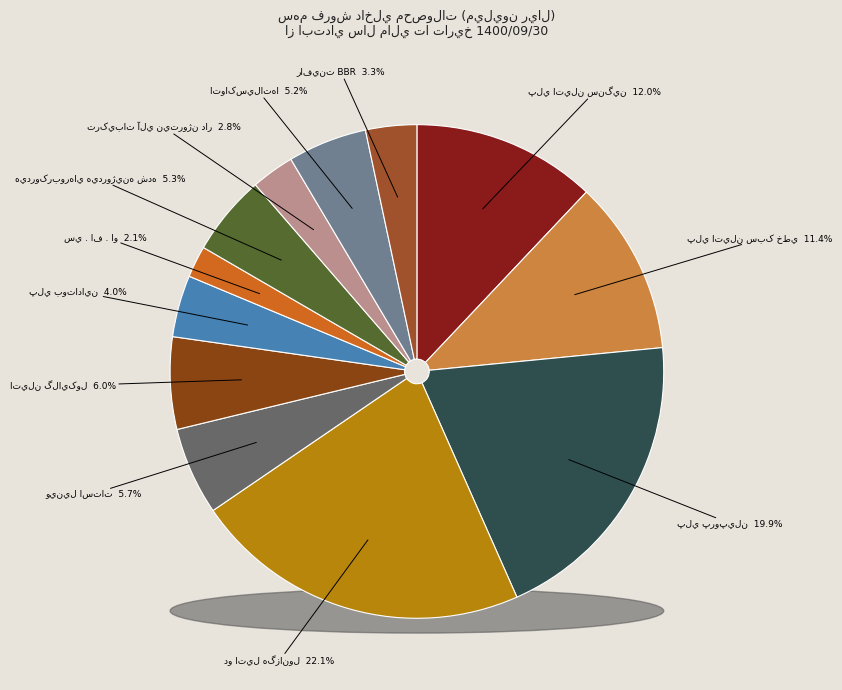

How many slices are in this pie chart?

12